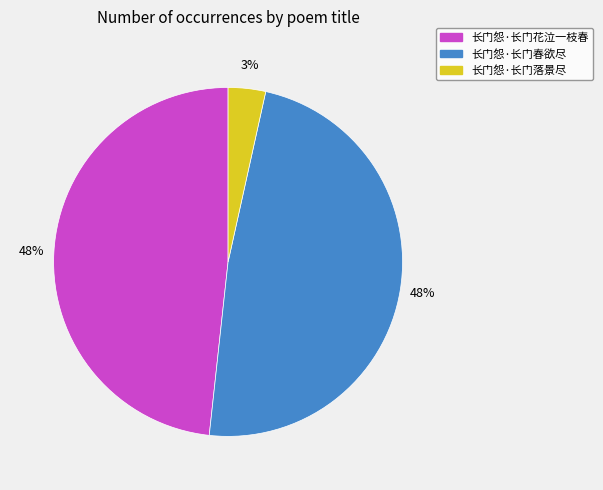

Do 长门怨·长门落景尽 and 长门怨·长门花泣一枝春 together represent more than half of the pie?

Yes